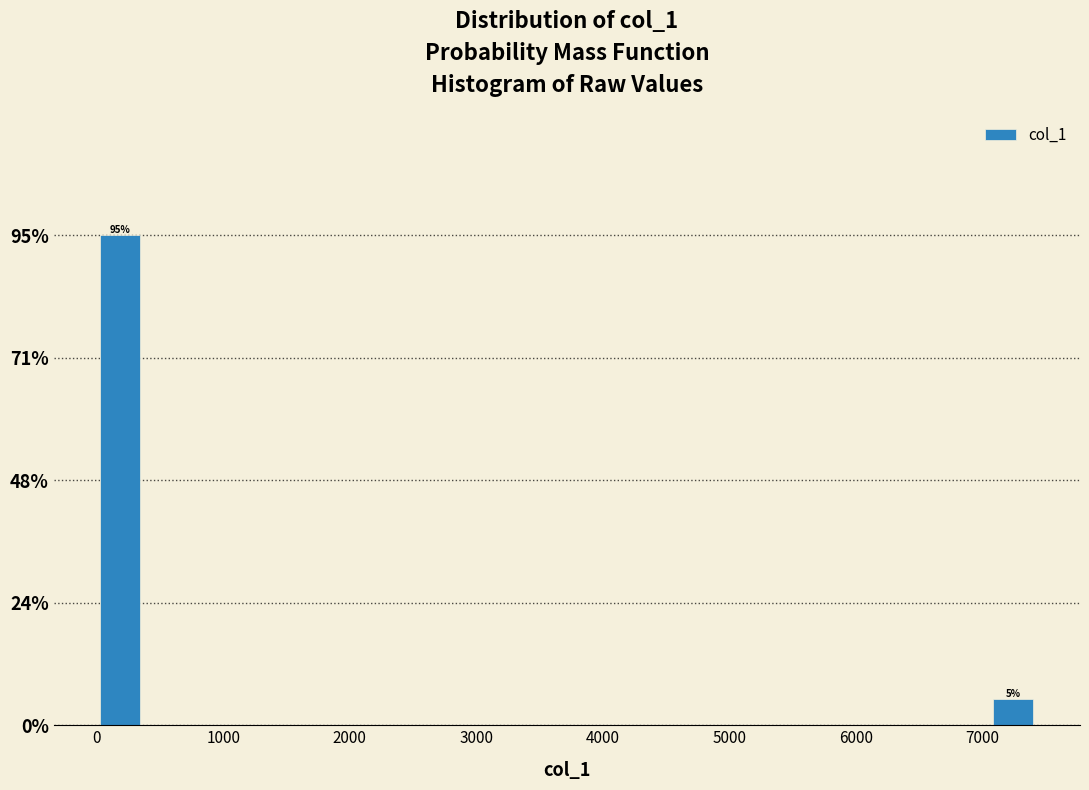

Read against the x-axis, roughly where is the centre of the tallest bar?

200